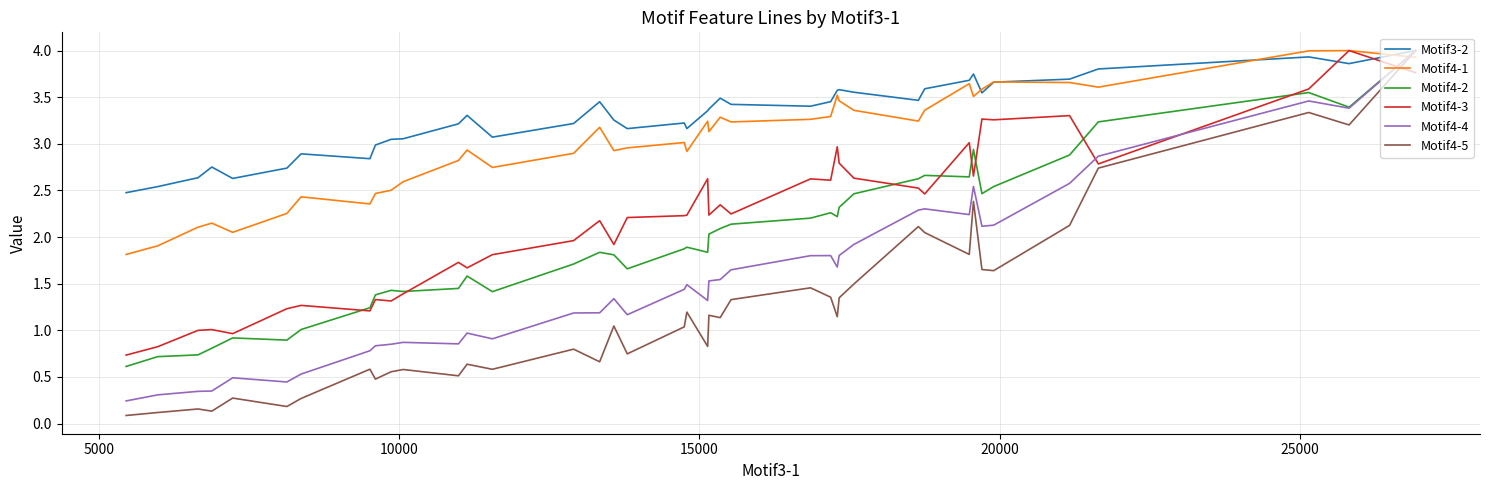

Does the chart display data point markers on the line(s)?

No